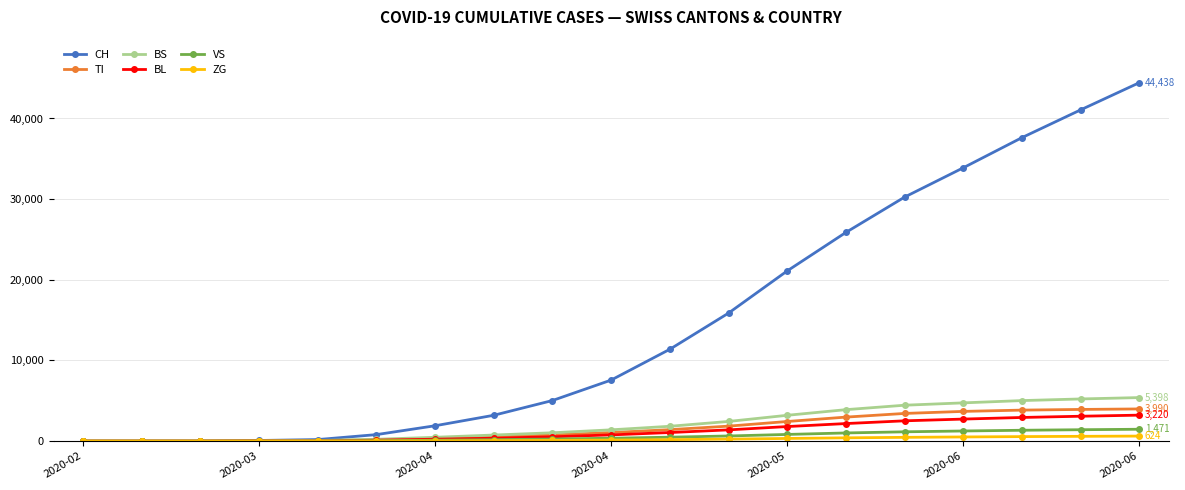

What is the maximum value for CH?

44438